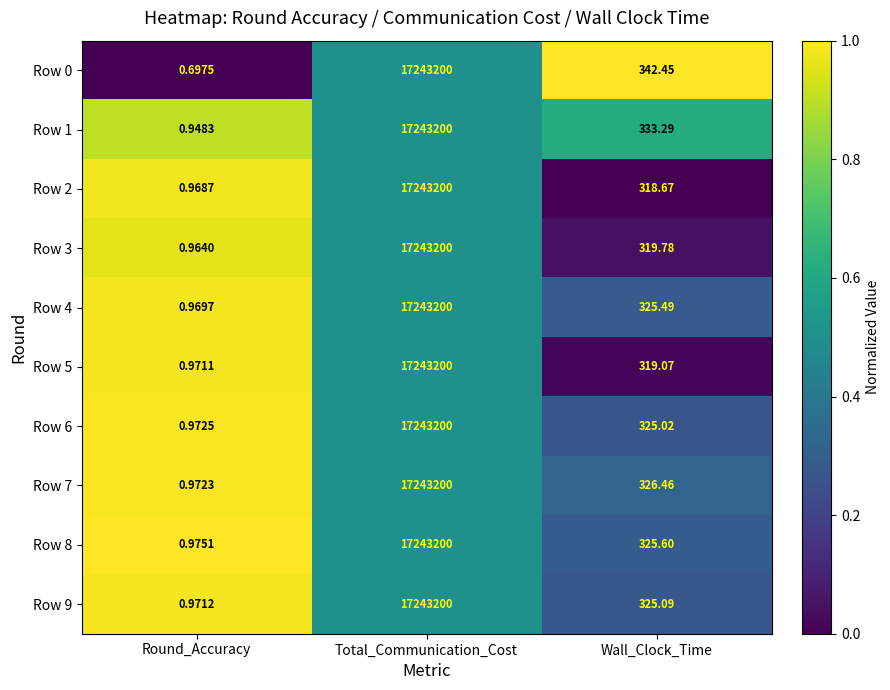

Between Round_Accuracy and Wall_Clock_Time, which series saw the biggest shift?

Row 0